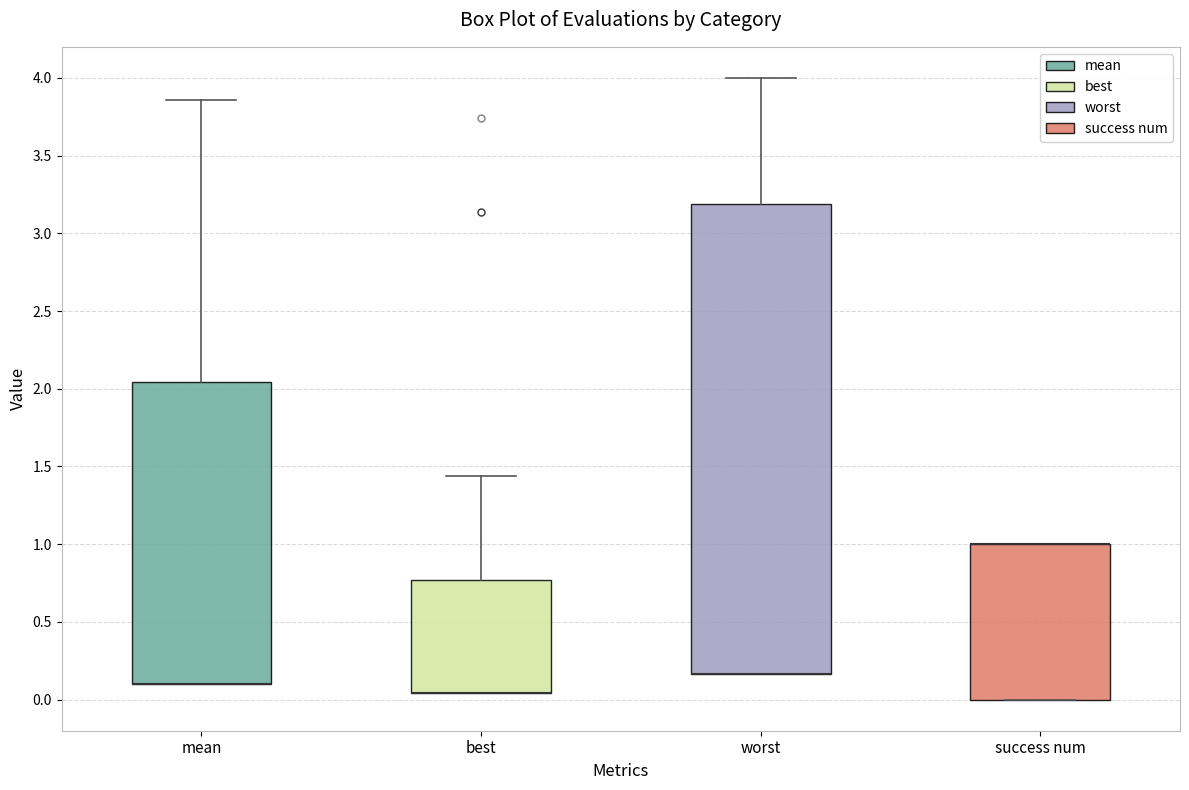

Reading left to right, read every box against the y-axis: the position of its median line, the range the box covers, and the ends of its whiskers. The values are not printed on the chart, so give them approximately, as read against the axis.

mean: median 0.10 (drawn on the box's lower edge), box 0.10 to 2.05, whiskers 0.10 to 3.85
best: median 0.05 (drawn on the box's lower edge), box 0.05 to 0.75, whiskers 0.05 to 1.45
worst: median 0.15 (drawn on the box's lower edge), box 0.15 to 3.20, whiskers 0.15 to 4.00
success num: median 1.00 (drawn on the box's upper edge), box 0.00 to 1.00, whiskers 0.00 to 1.00